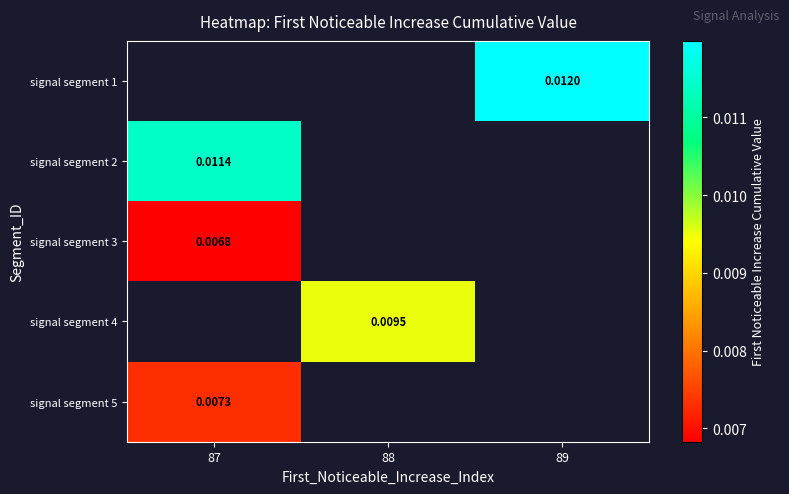

Between 87 and 88, which is larger?

88